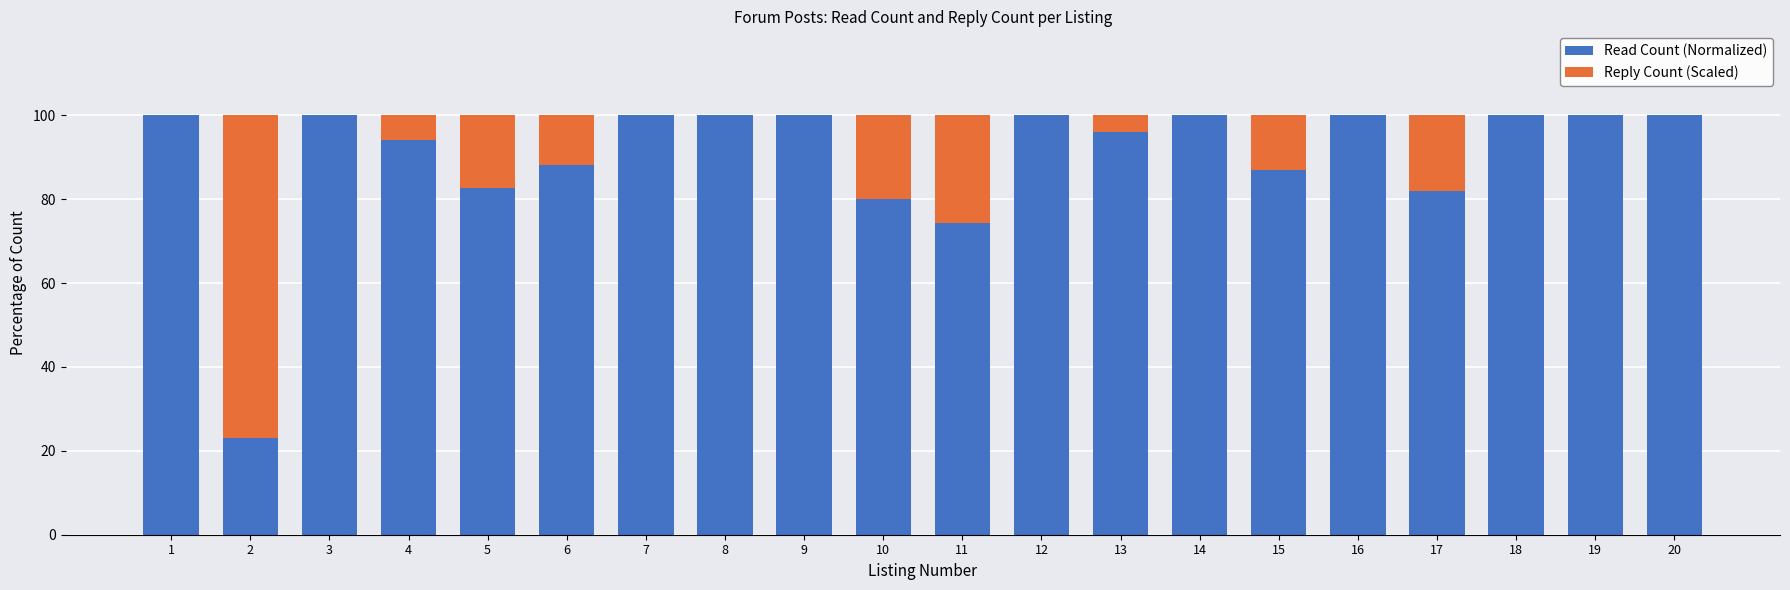

The value of Read Count (Normalized) at 15 is 86.9. True or false?

True